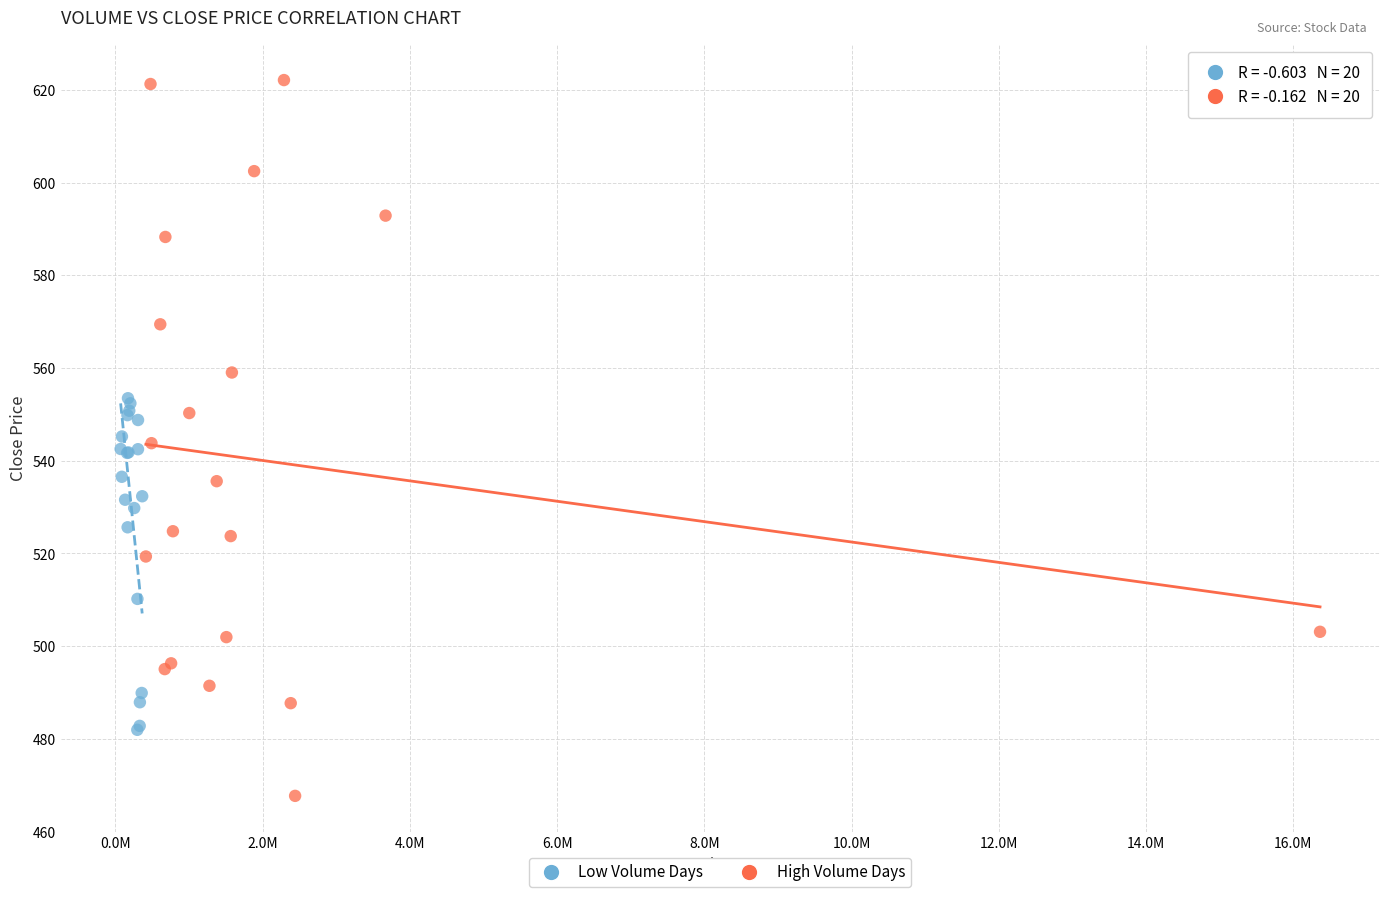

Which series reaches the maximum Y coordinate?

High Volume Days